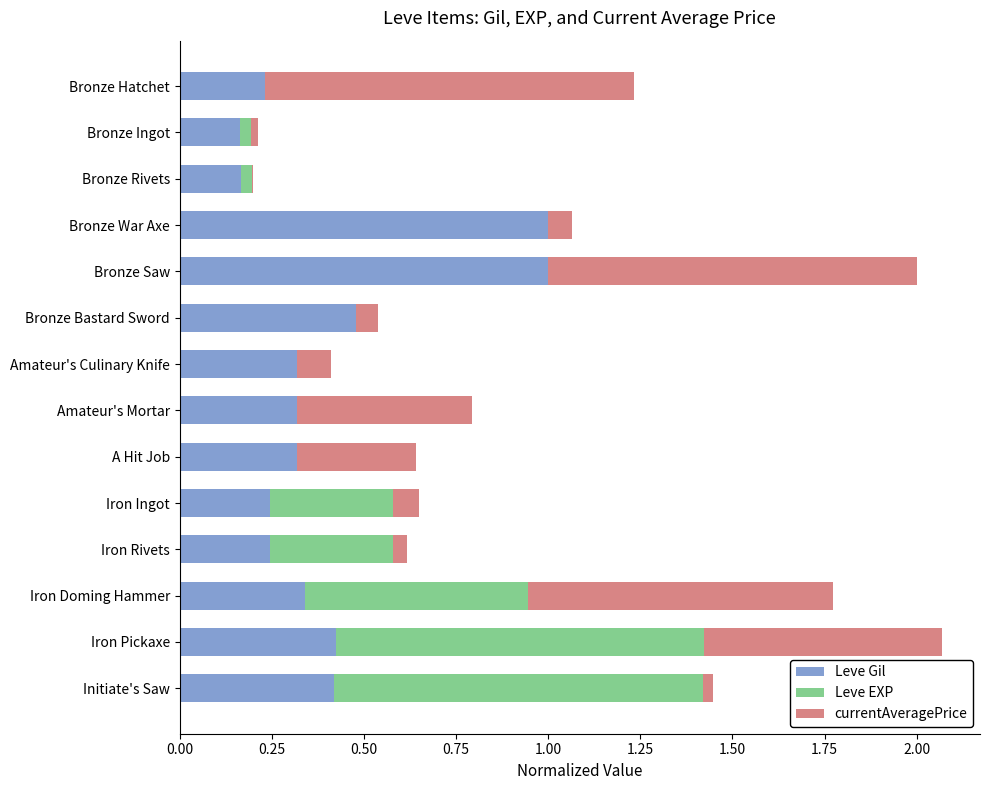

What is the highest value of the Leve Gil series?

1.0